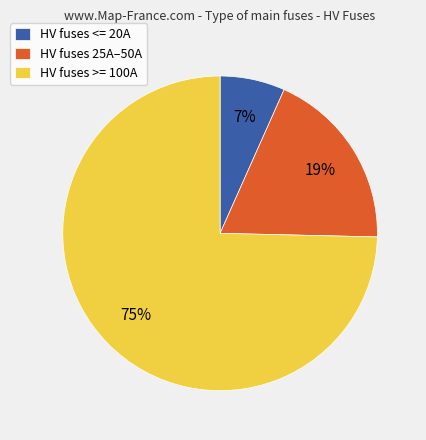

Is the sum of HV fuses >= 100A and HV fuses <= 20A greater than half?

Yes